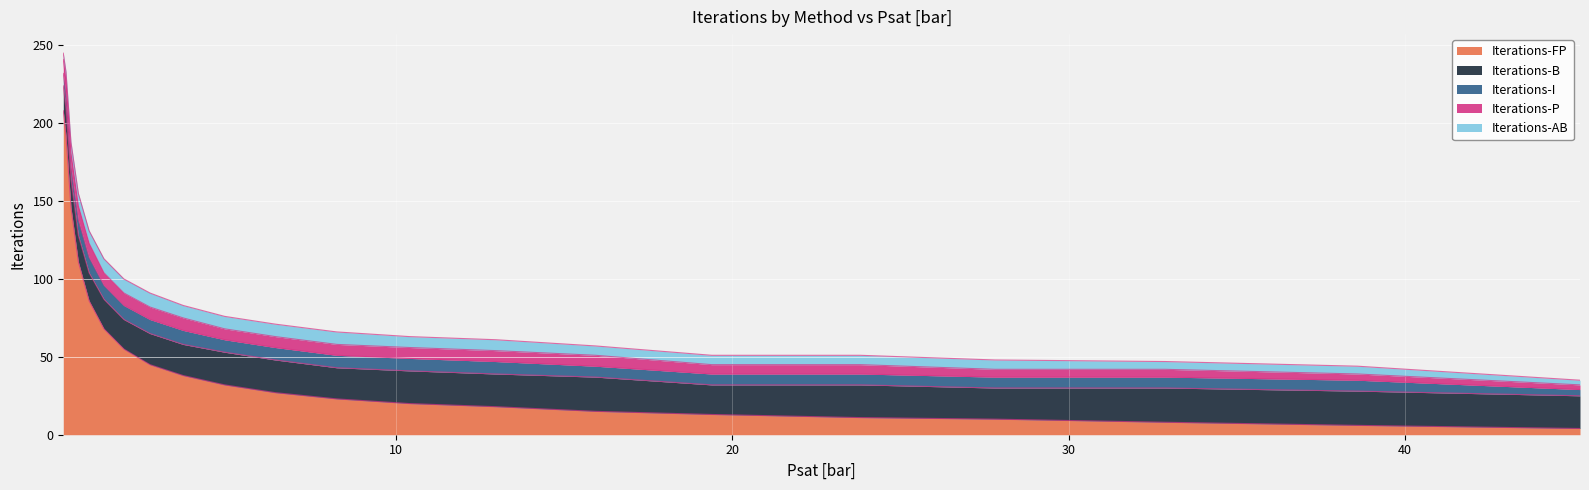

The Iterations-FP series shows 23 at 8.246. True or false?

True